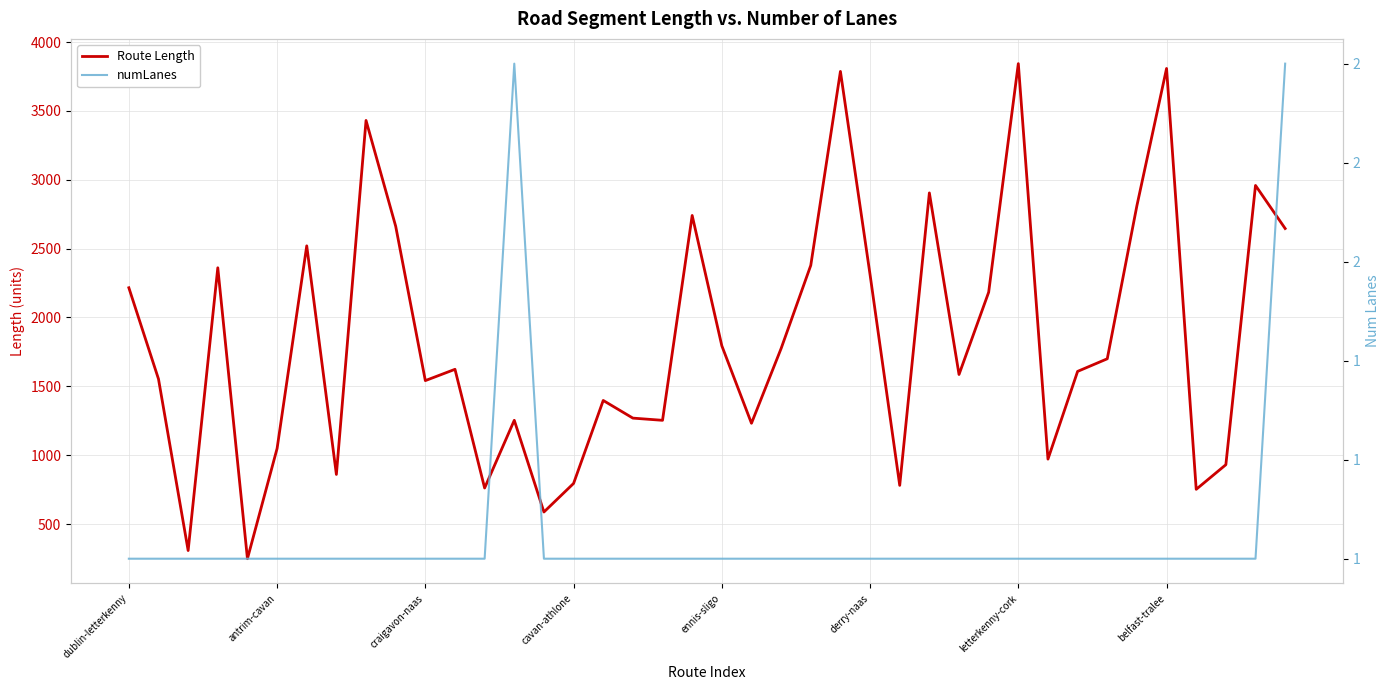

True or false: numLanes has a value of 1.0 at antrim-cavan.

True